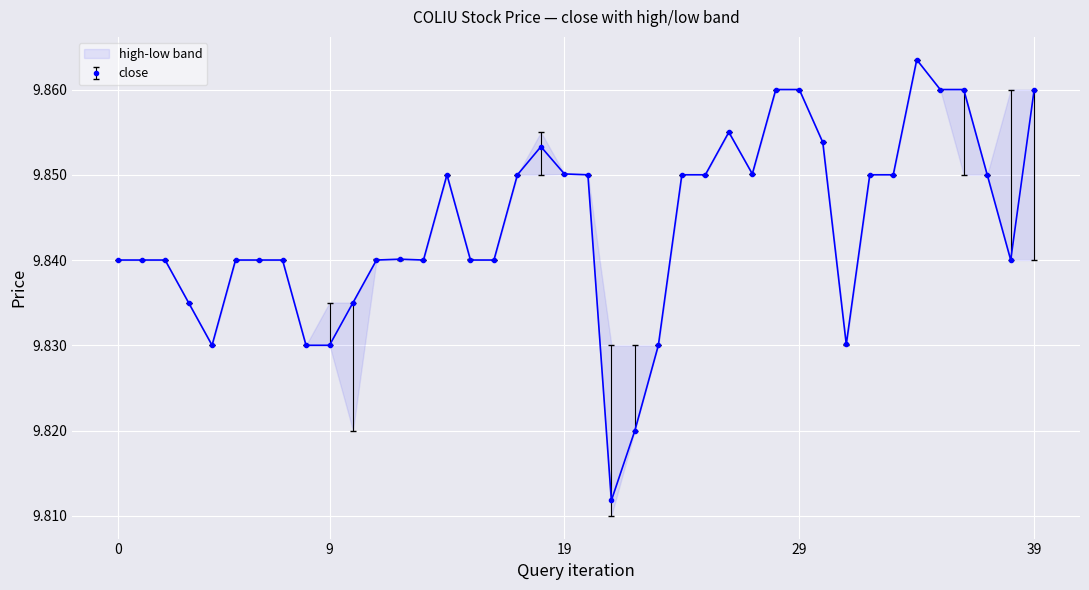

What is the sum of the low values at 2022-04-14 17:40 and 2022-04-01 13:50?

19.7